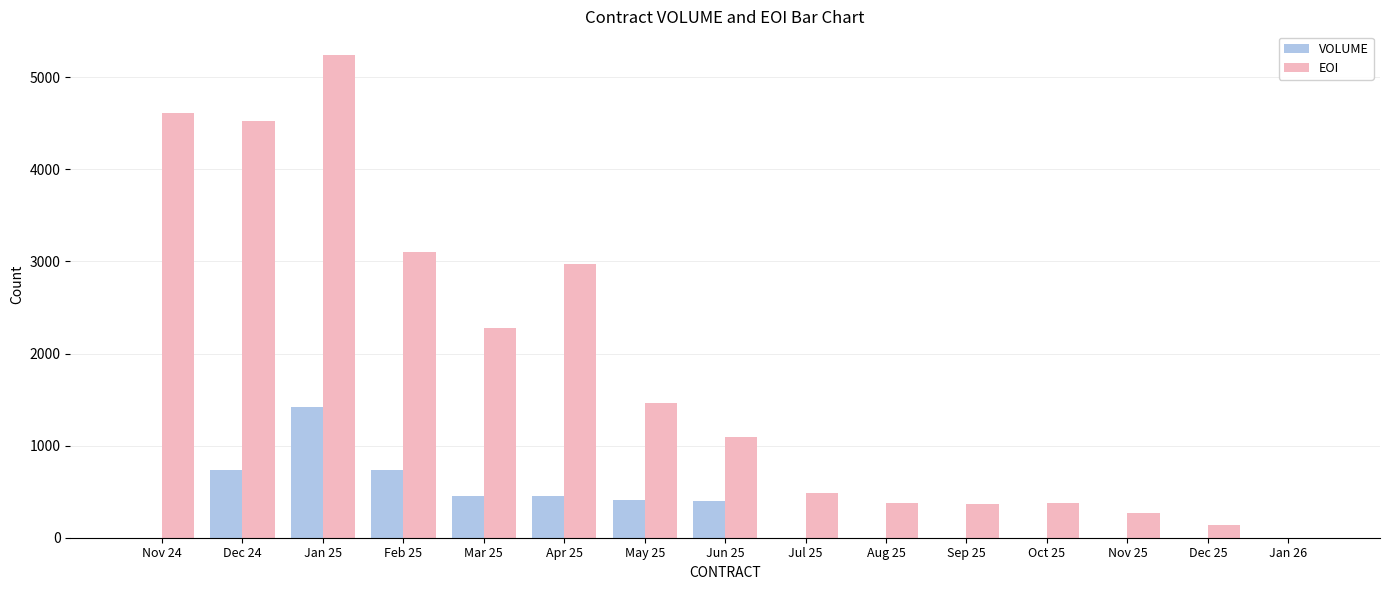

What is the highest value of the EOI series?

5237